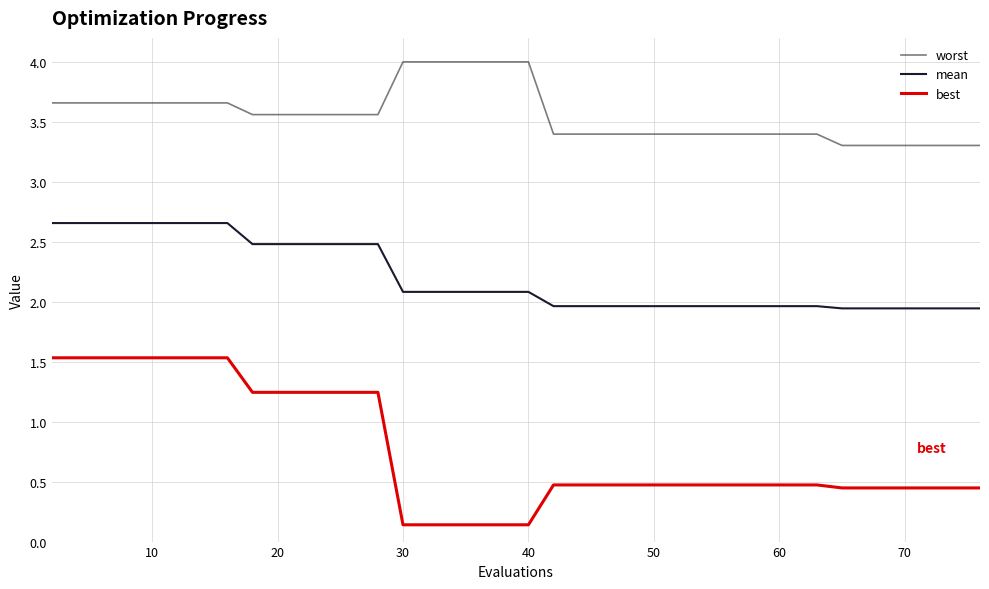

What is the greatest value displayed?

4.0